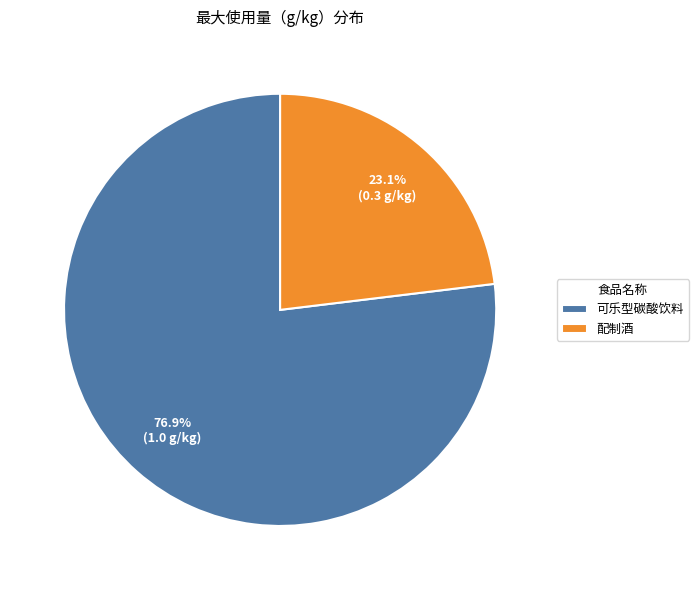

What percentage is NOT represented by 配制酒?

76.9%